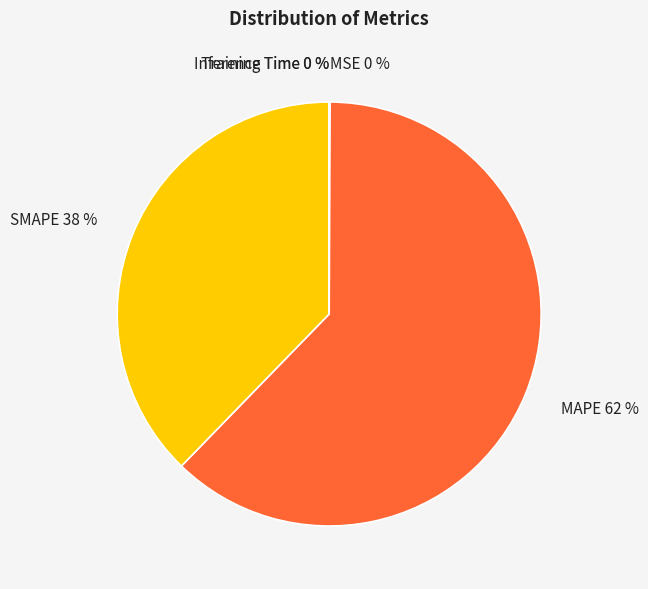

Is there a majority slice in this chart?

Yes